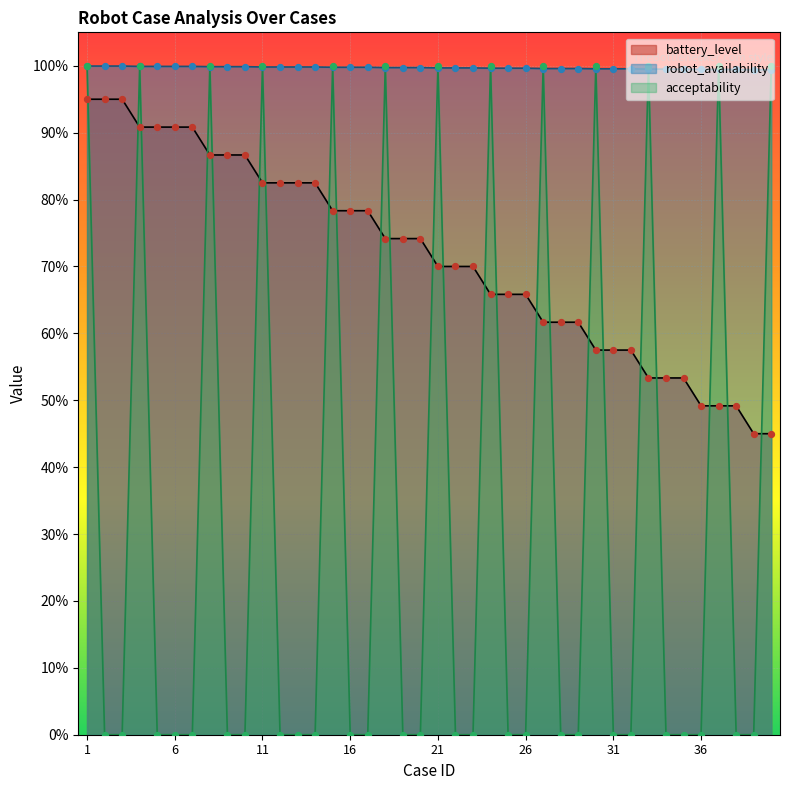

Is the value of acceptability at 39 greater than the value of robot_availability at 39?

No